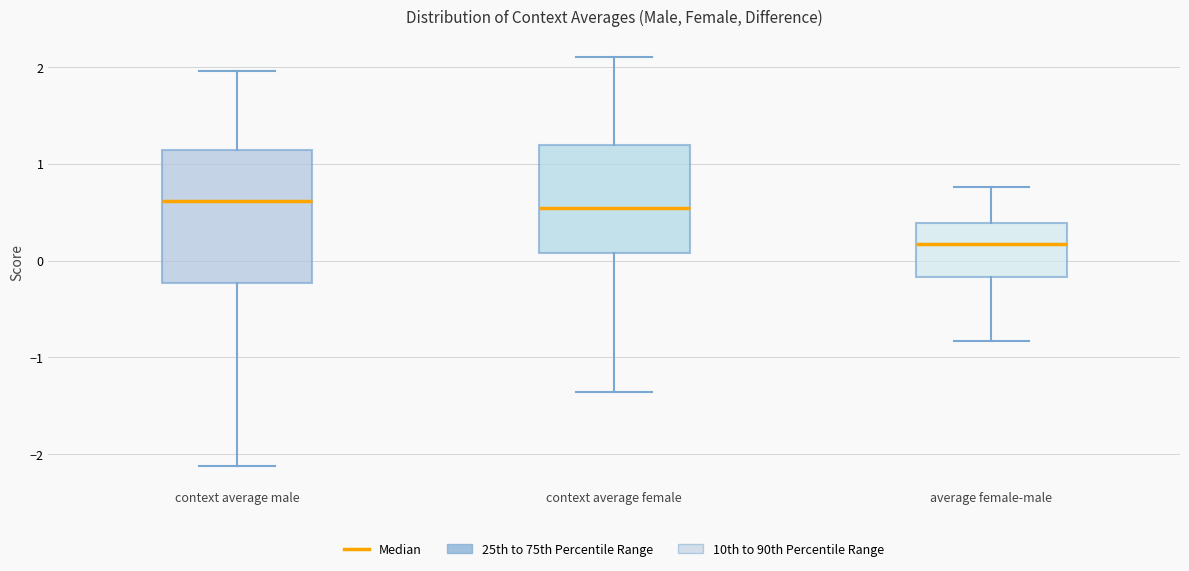

Where is the lower edge of the box for average female-male on the y-axis? The values are not printed on the chart, so give them approximately, as read against the axis.

-0.2